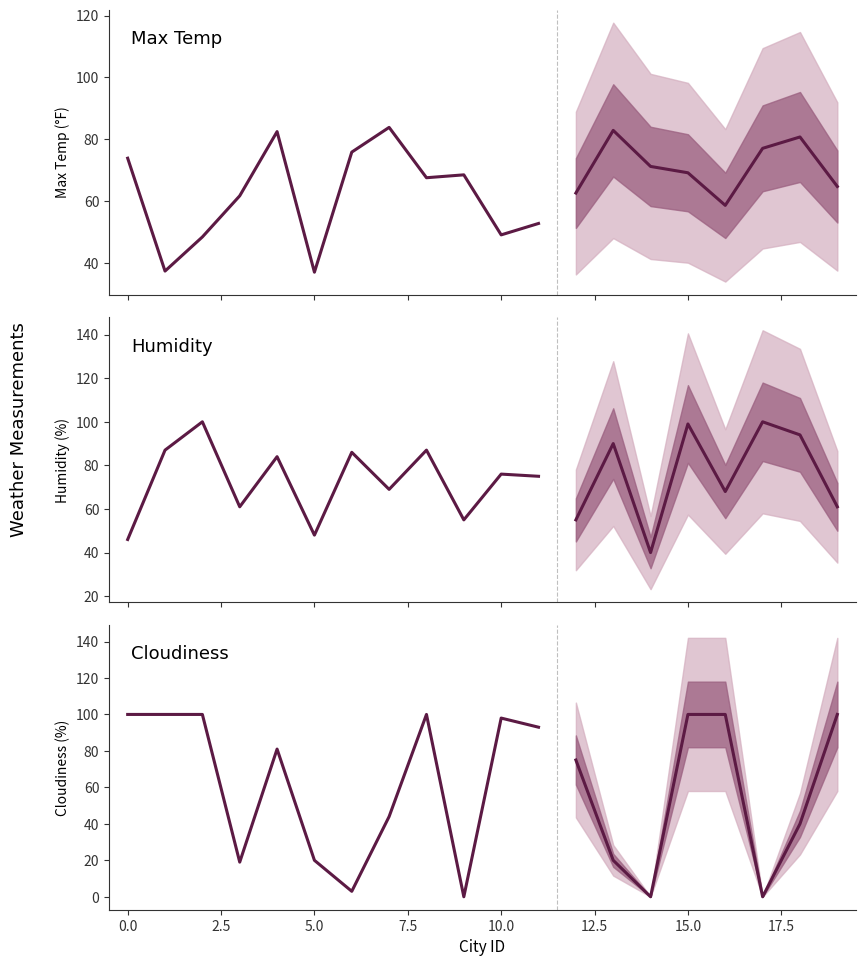

What is the spread (max minus min) of values at 7.5?

3.0